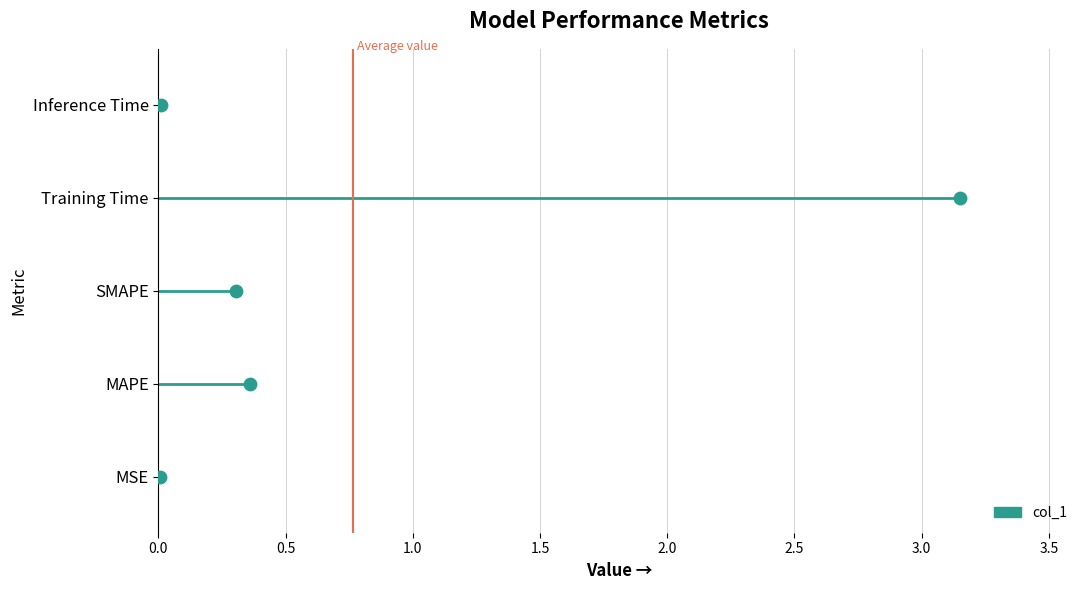

Approximately how many times larger is the value at 2.0 compared to 0.5?

4.0